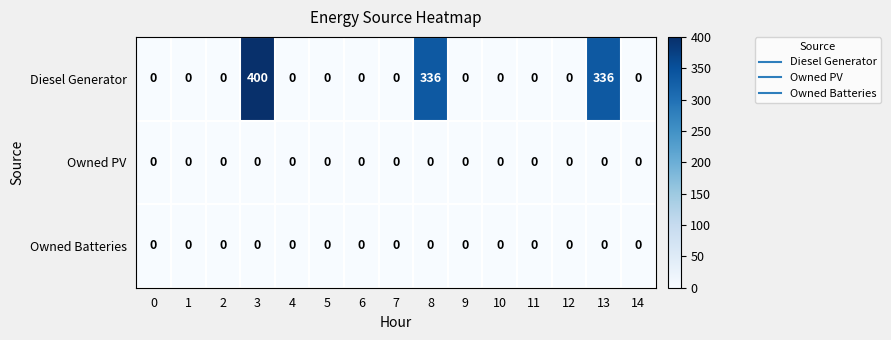

Which series has the largest total across all categories?

Diesel Generator